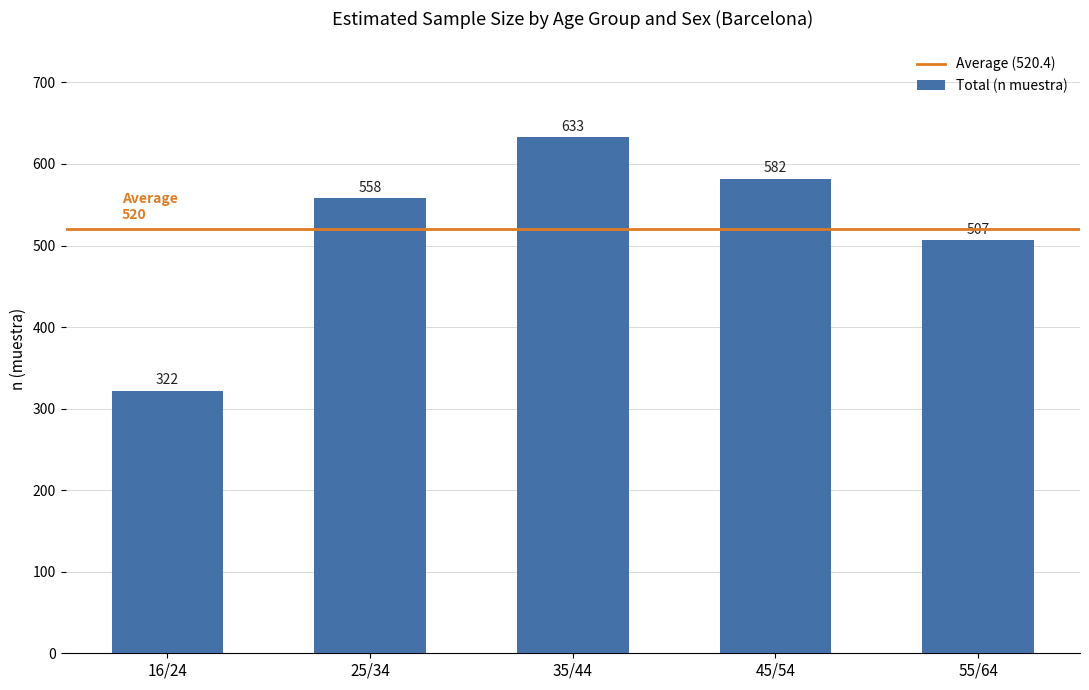

What value does the data have at 55/64, to the nearest 50?

500